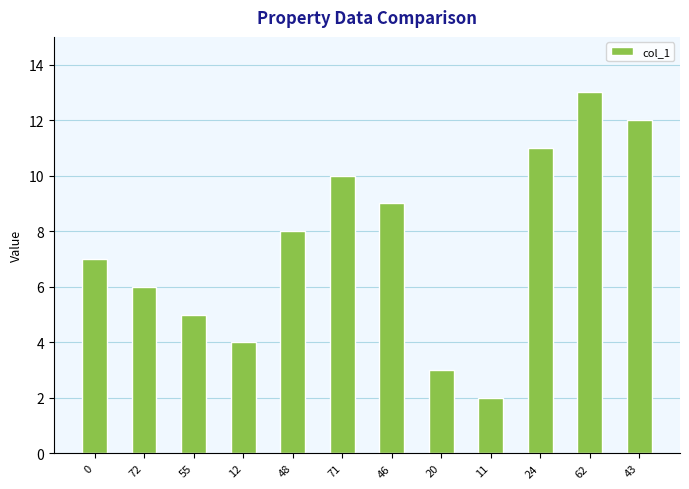

What is the label of the 7th bar from the left?

46